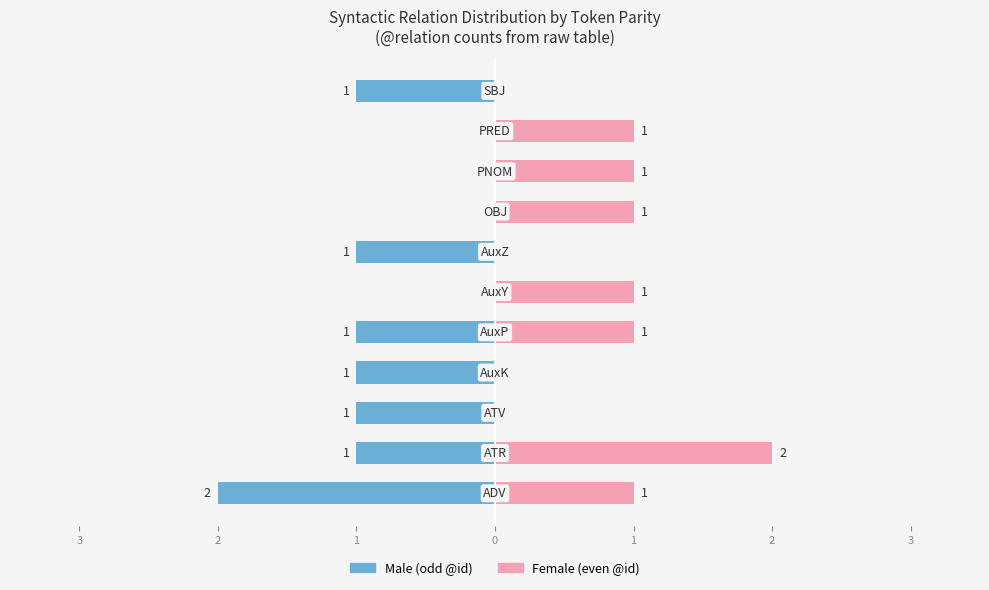

What are all the series names shown in the legend?

Male, Female